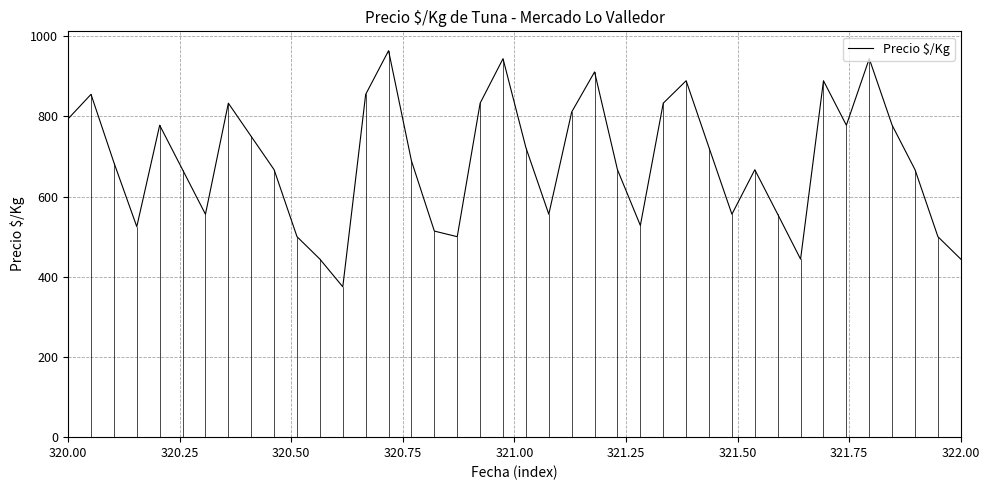

What is the maximum value shown in the chart?

964